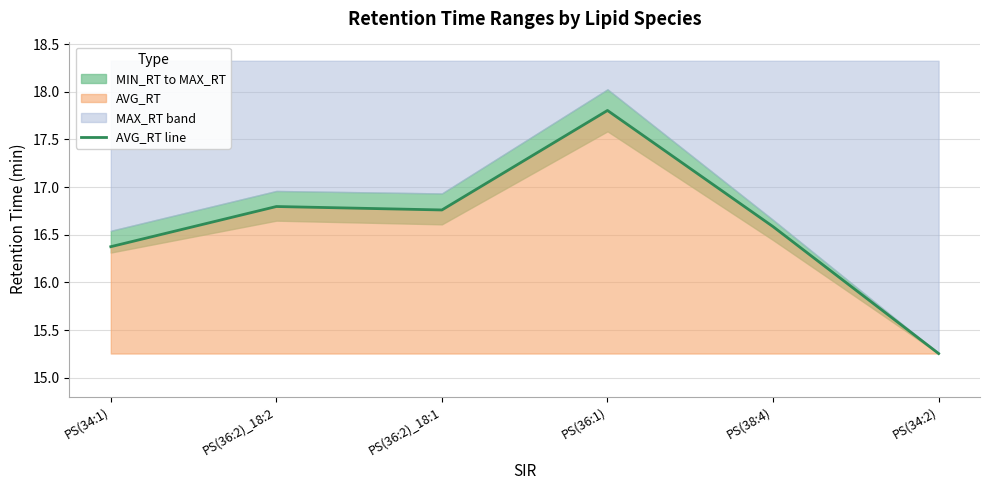

Which label corresponds to the smallest value in the chart?

PS(34:2)